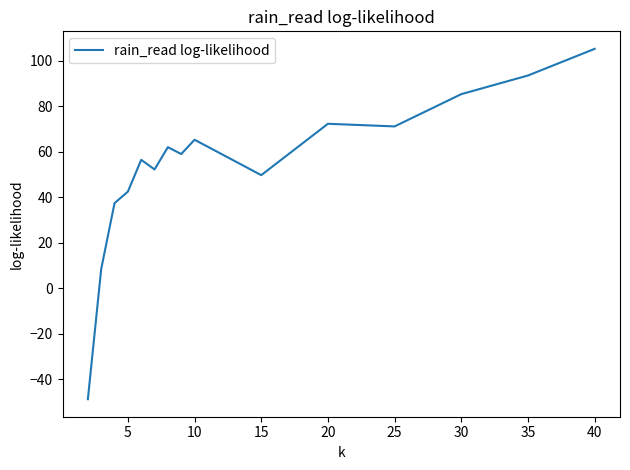

What is the maximum value shown in the chart?

105.2